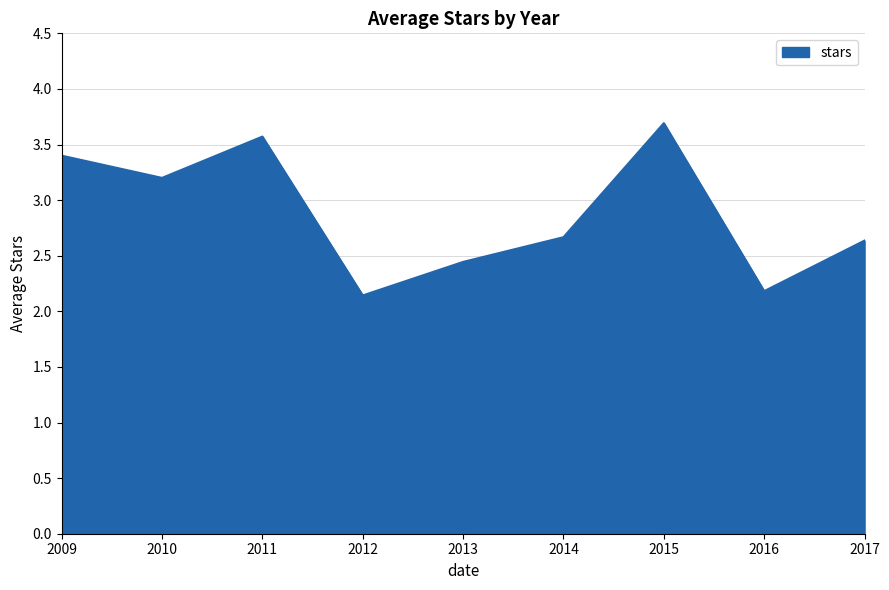

At which category does the chart reach its minimum across all series?

2012